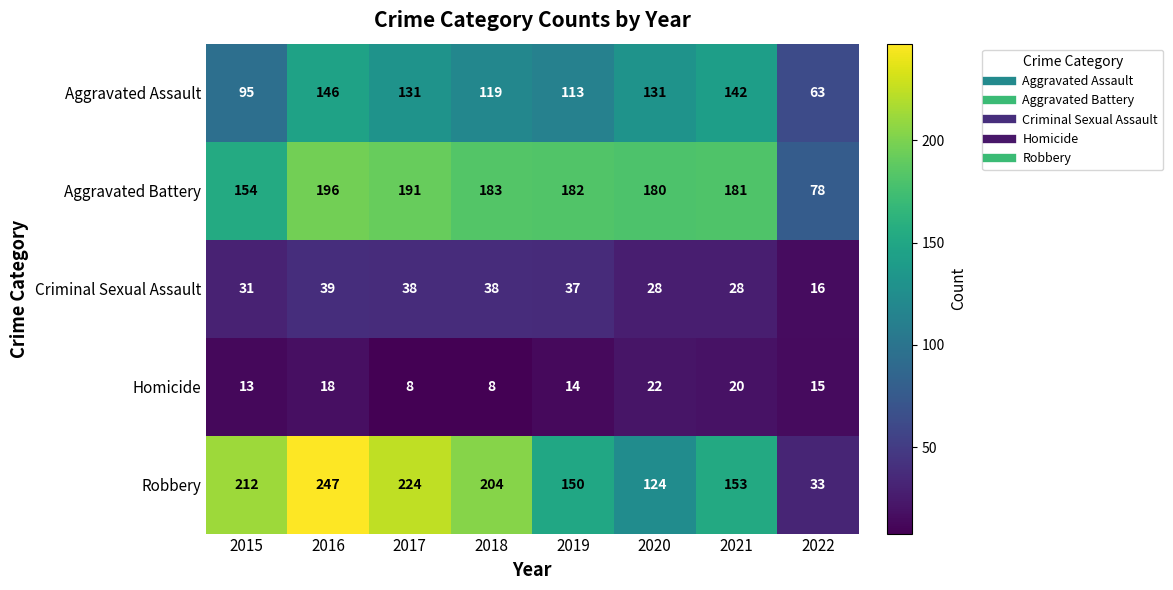

True or false: Aggravated Assault has a value of 146 at 2016.

True